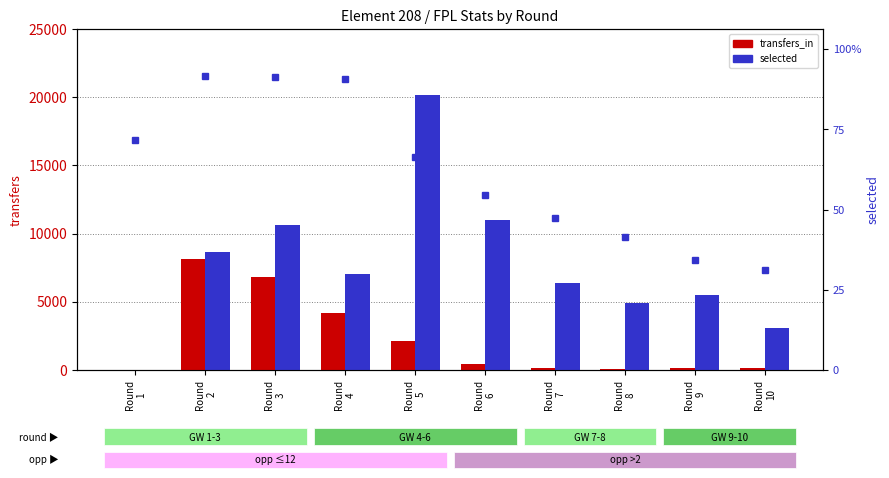

At which category is the sum across all series the highest?

Round
3